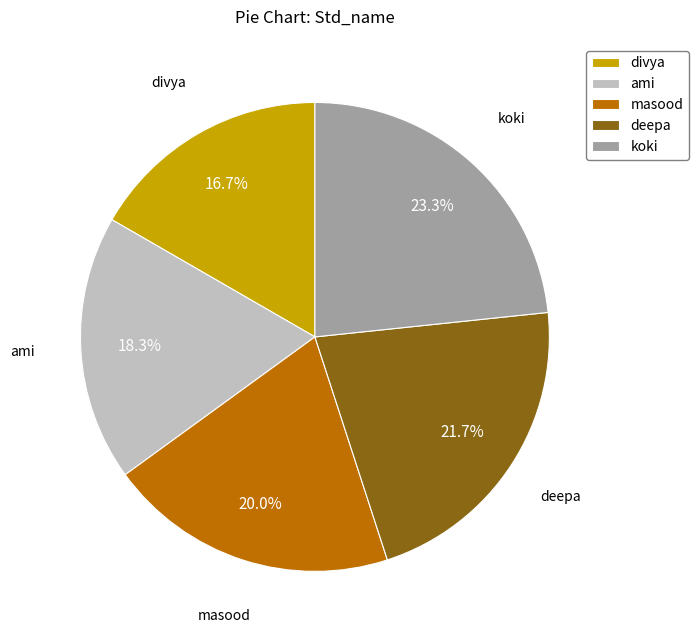

Which slice is the smallest?

divya